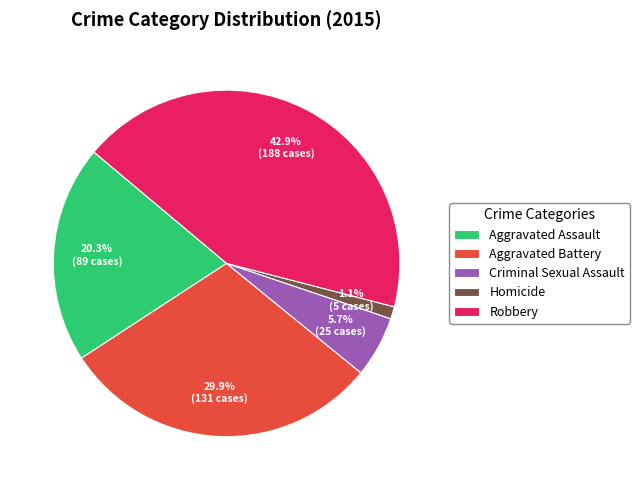

Which has a higher value, Aggravated Battery or Aggravated Assault?

Aggravated Battery